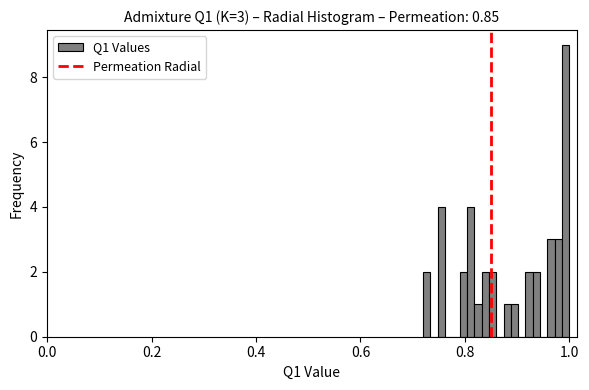

Around what value on the x-axis is the tallest bar? Give the approximate position of its centre, as read against the axis.

1.00